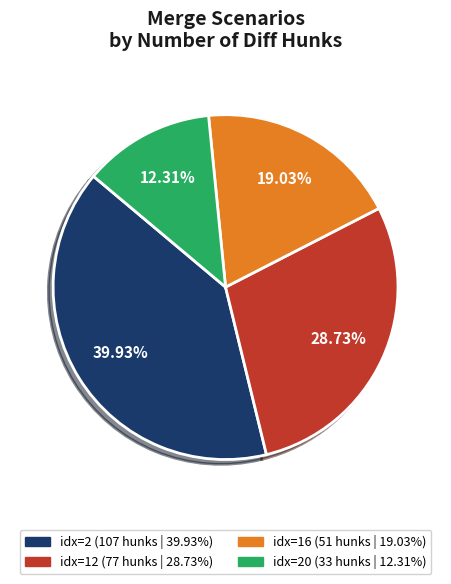

Is there a majority slice in this chart?

No